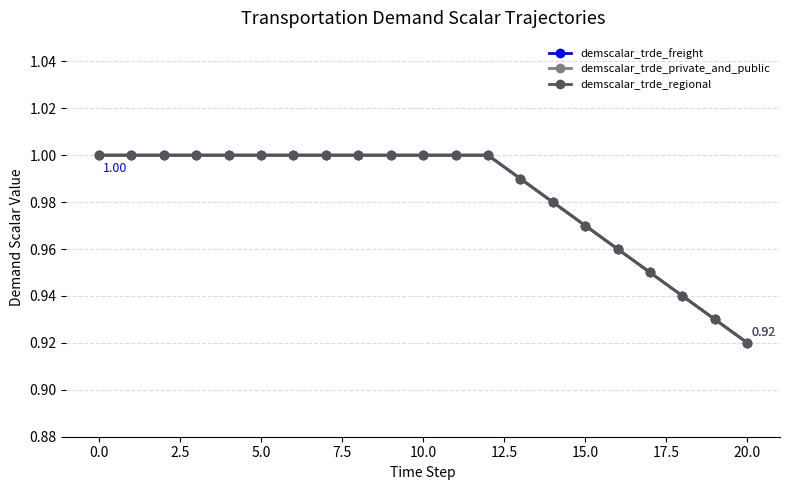

Is this an area chart (filled region under the line)?

No